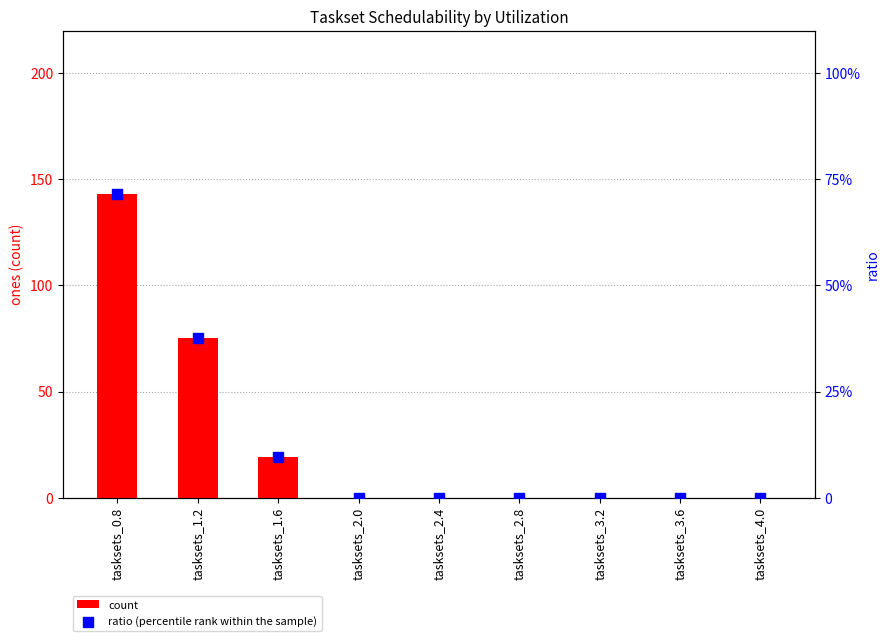

Is the value of ratio (percentile rank within the sample) at tasksets_1.6 greater than the value of count at tasksets_1.2?

No